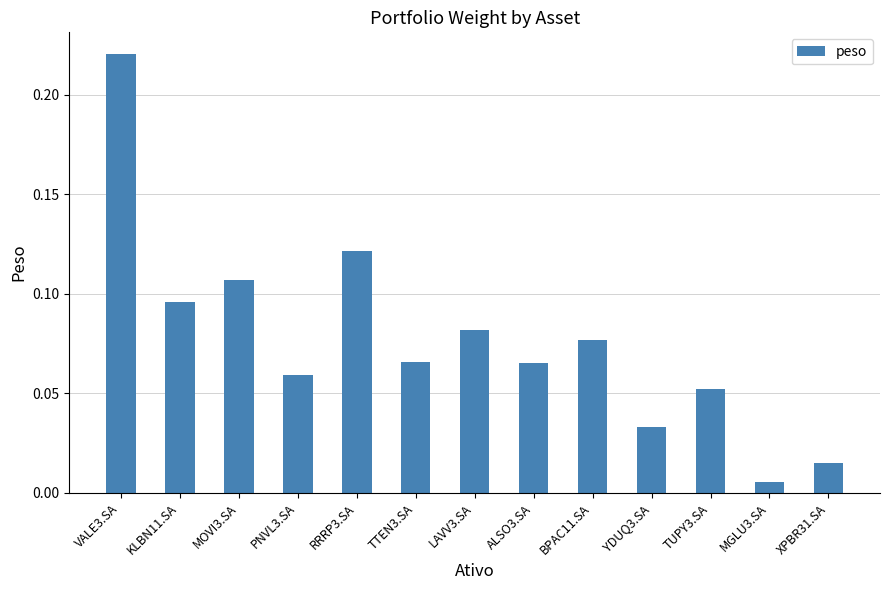

What is the label of the 1st bar from the right?

XPBR31.SA